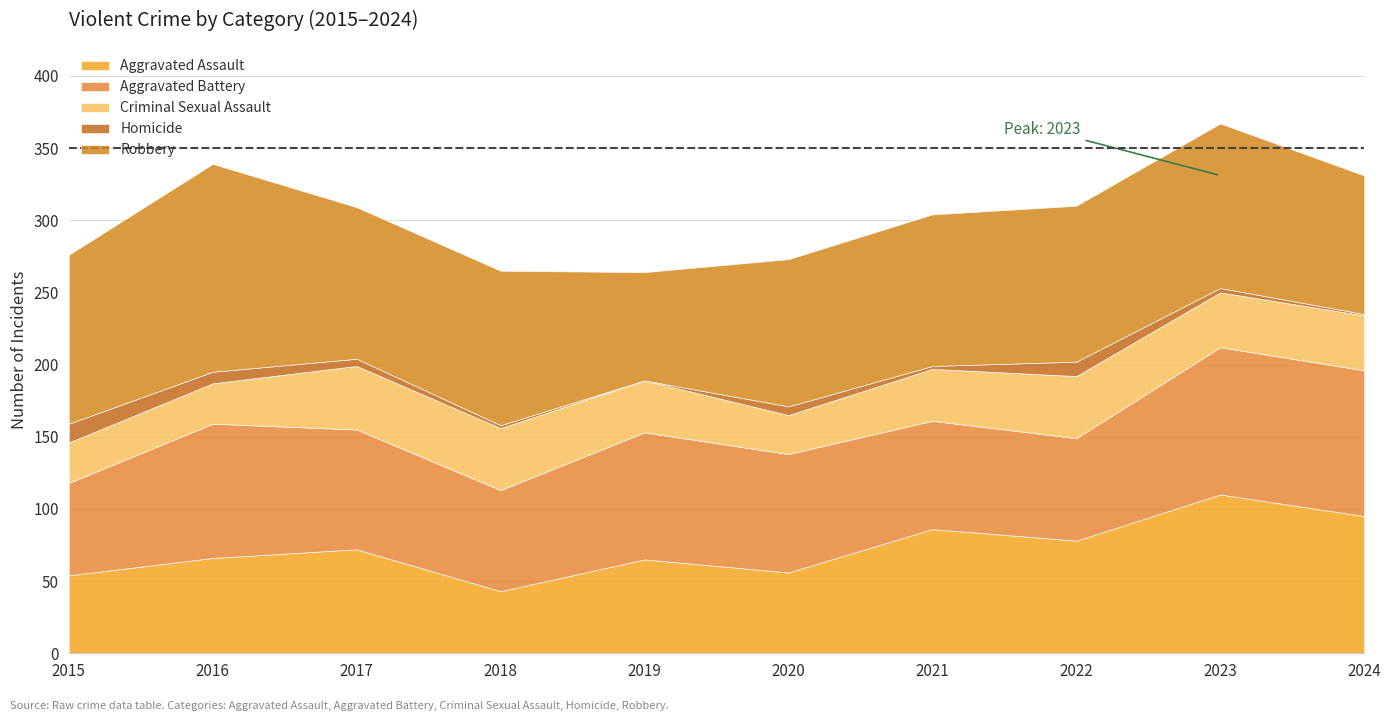

True or false: Homicide has a value of 22 at 2015.

False